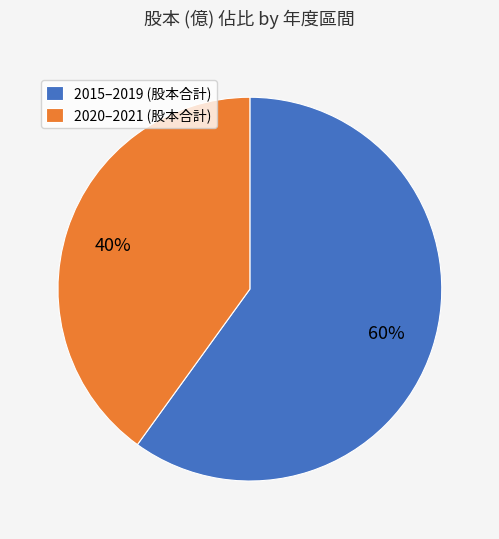

What is the majority slice?

2015–2019 (股本合計)